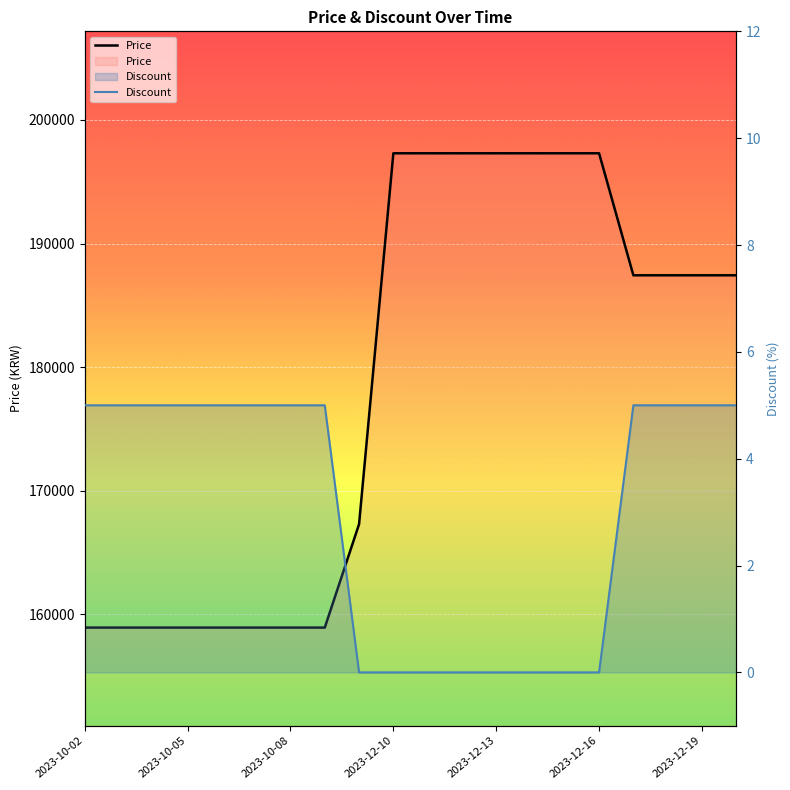

Is this an area chart (filled region under the line)?

No